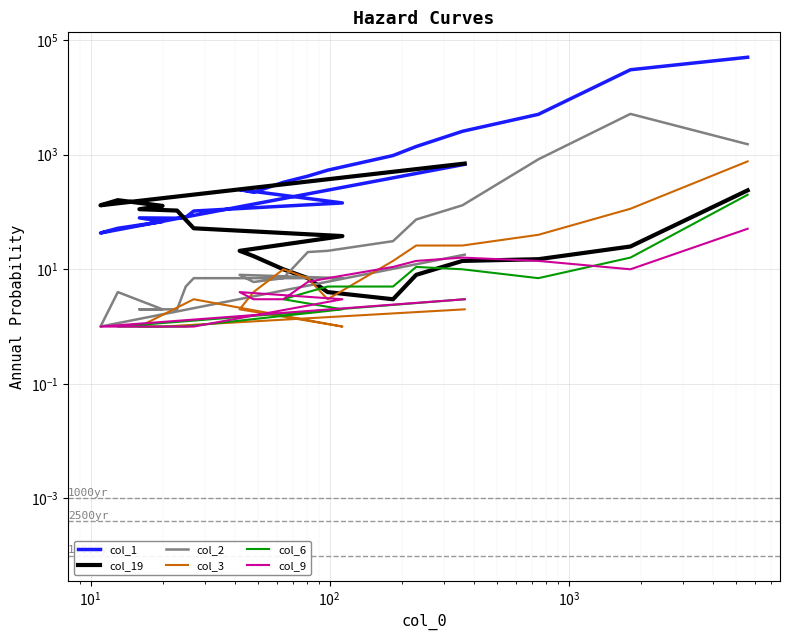

True or false: col_2 and col_1 intersect in this chart.

False